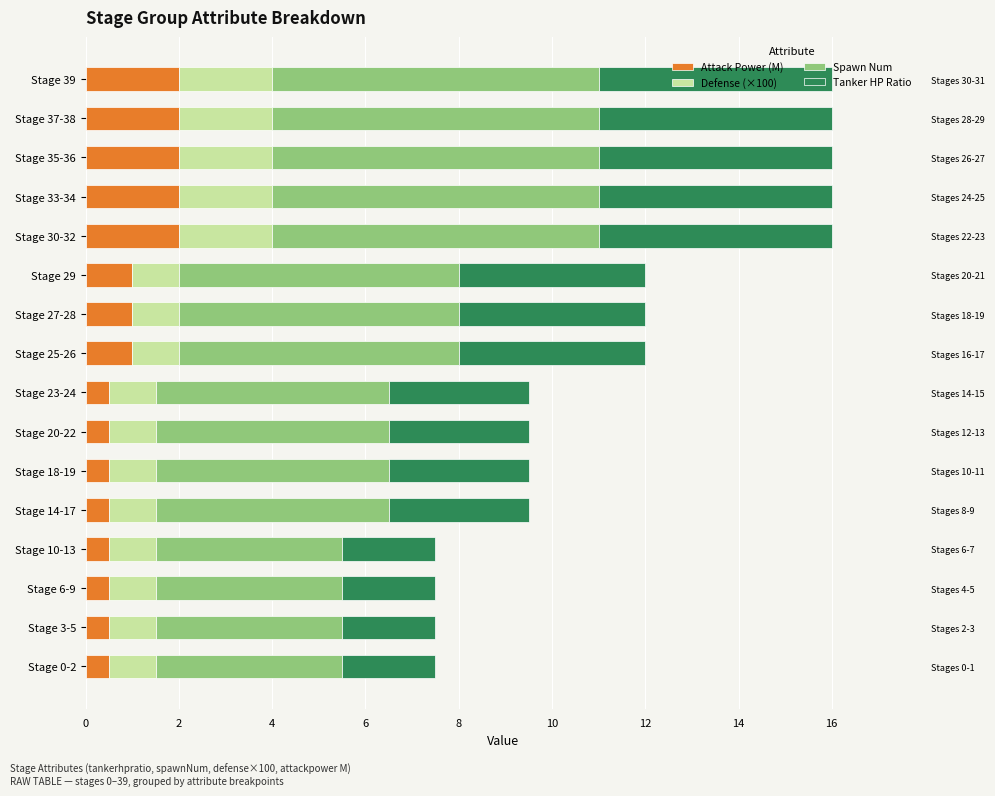

How many bars are there in total?

64